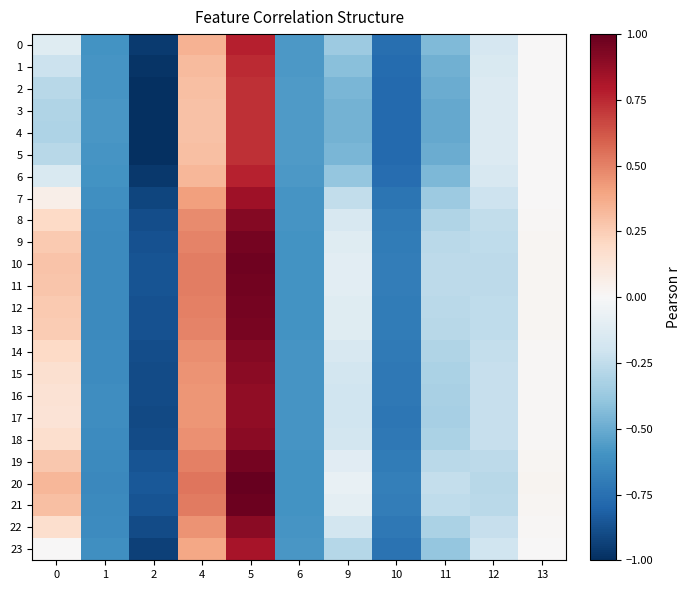

Reading right to left, list all the values displayed in this chart.

0: 13=0.0	12=-0.2	11=-0.4	10=-0.8	9=-0.4	6=-0.6	5=0.8	4=0.3	2=-1.0	1=-0.6	0=-0.1
1: 13=0.0	12=-0.2	11=-0.5	10=-0.8	9=-0.4	6=-0.6	5=0.7	4=0.3	2=-1.0	1=-0.6	0=-0.2
2: 13=0.0	12=-0.1	11=-0.5	10=-0.8	9=-0.5	6=-0.6	5=0.7	4=0.3	2=-1.0	1=-0.6	0=-0.3
3: 13=0.0	12=-0.1	11=-0.5	10=-0.8	9=-0.5	6=-0.6	5=0.7	4=0.3	2=-1.0	1=-0.6	0=-0.3
4: 13=0.0	12=-0.1	11=-0.5	10=-0.8	9=-0.5	6=-0.6	5=0.7	4=0.3	2=-1.0	1=-0.6	0=-0.3
5: 13=0.0	12=-0.1	11=-0.5	10=-0.8	9=-0.5	6=-0.6	5=0.7	4=0.3	2=-1.0	1=-0.6	0=-0.3
6: 13=0.0	12=-0.2	11=-0.5	10=-0.8	9=-0.4	6=-0.6	5=0.8	4=0.3	2=-1.0	1=-0.6	0=-0.2
7: 13=0.0	12=-0.2	11=-0.4	10=-0.7	9=-0.2	6=-0.6	5=0.9	4=0.4	2=-0.9	1=-0.6	0=0.1
8: 13=0.0	12=-0.2	11=-0.3	10=-0.7	9=-0.2	6=-0.6	5=0.9	4=0.5	2=-0.9	1=-0.6	0=0.2
9: 13=0.0	12=-0.3	11=-0.3	10=-0.7	9=-0.1	6=-0.6	5=1.0	4=0.5	2=-0.9	1=-0.6	0=0.3
10: 13=0.0	12=-0.3	11=-0.3	10=-0.7	9=-0.1	6=-0.6	5=1.0	4=0.5	2=-0.9	1=-0.6	0=0.3
11: 13=0.0	12=-0.3	11=-0.3	10=-0.7	9=-0.1	6=-0.6	5=1.0	4=0.5	2=-0.9	1=-0.6	0=0.3
12: 13=0.0	12=-0.3	11=-0.3	10=-0.7	9=-0.1	6=-0.6	5=1.0	4=0.5	2=-0.9	1=-0.6	0=0.3
13: 13=0.0	12=-0.3	11=-0.3	10=-0.7	9=-0.1	6=-0.6	5=1.0	4=0.5	2=-0.9	1=-0.6	0=0.3
14: 13=0.0	12=-0.2	11=-0.3	10=-0.7	9=-0.2	6=-0.6	5=0.9	4=0.5	2=-0.9	1=-0.6	0=0.2
15: 13=0.0	12=-0.2	11=-0.3	10=-0.7	9=-0.2	6=-0.6	5=0.9	4=0.5	2=-0.9	1=-0.6	0=0.2
16: 13=0.0	12=-0.2	11=-0.3	10=-0.7	9=-0.2	6=-0.6	5=0.9	4=0.4	2=-0.9	1=-0.6	0=0.1
17: 13=0.0	12=-0.2	11=-0.3	10=-0.7	9=-0.2	6=-0.6	5=0.9	4=0.4	2=-0.9	1=-0.6	0=0.1
18: 13=0.0	12=-0.2	11=-0.3	10=-0.7	9=-0.2	6=-0.6	5=0.9	4=0.5	2=-0.9	1=-0.6	0=0.2
19: 13=0.0	12=-0.3	11=-0.3	10=-0.7	9=-0.1	6=-0.6	5=1.0	4=0.5	2=-0.9	1=-0.6	0=0.3
20: 13=0.0	12=-0.3	11=-0.2	10=-0.7	9=-0.1	6=-0.6	5=1.0	4=0.5	2=-0.9	1=-0.6	0=0.3
21: 13=0.0	12=-0.3	11=-0.3	10=-0.7	9=-0.1	6=-0.6	5=1.0	4=0.5	2=-0.9	1=-0.6	0=0.3
22: 13=0.0	12=-0.2	11=-0.3	10=-0.7	9=-0.2	6=-0.6	5=0.9	4=0.5	2=-0.9	1=-0.6	0=0.2
23: 13=0.0	12=-0.2	11=-0.4	10=-0.7	9=-0.3	6=-0.6	5=0.8	4=0.4	2=-0.9	1=-0.6	0=0.0